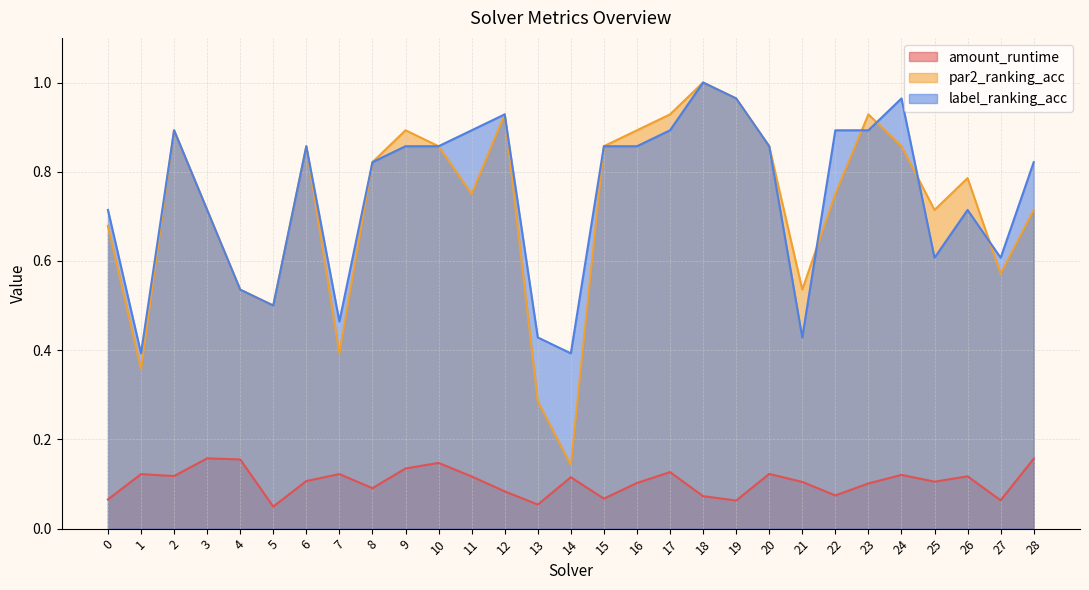

Where do par2_ranking_acc and label_ranking_acc first cross each other?

21 and 22